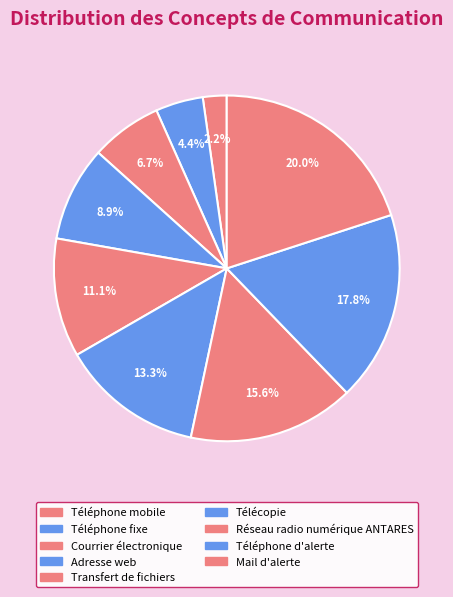

Rank the categories by value from highest to lowest.

Mail d'alerte, Téléphone d'alerte, Réseau radio numérique ANTARES, Télécopie, Transfert de fichiers, Adresse web, Courrier électronique, Téléphone fixe, Téléphone mobile